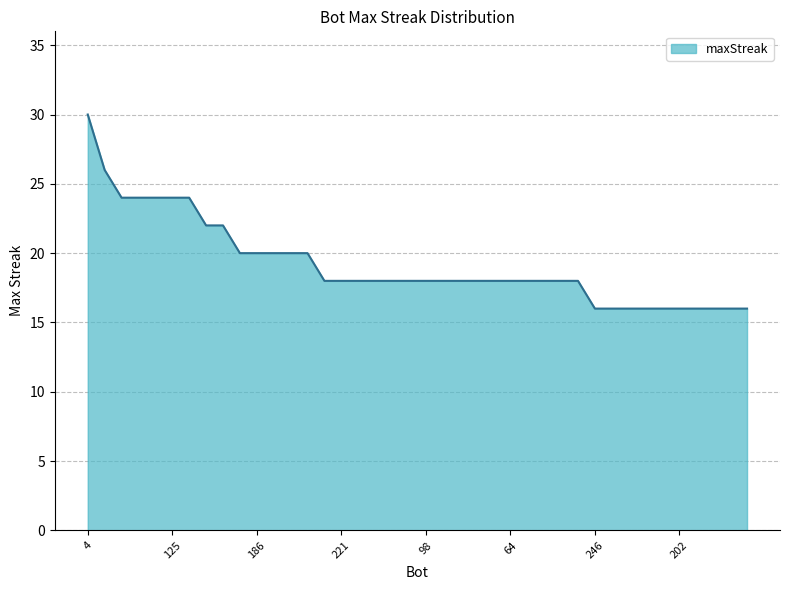

What is the minimum value shown in the chart?

16